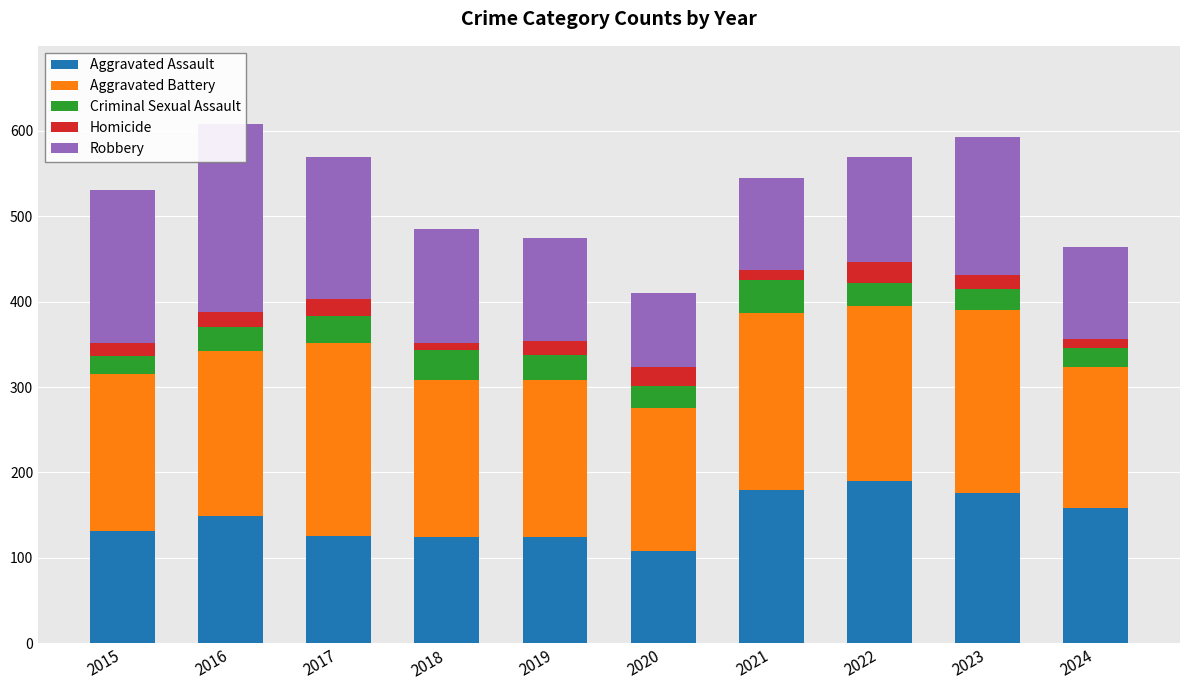

What is the sum of the Criminal Sexual Assault values at 2015 and 2022?

48